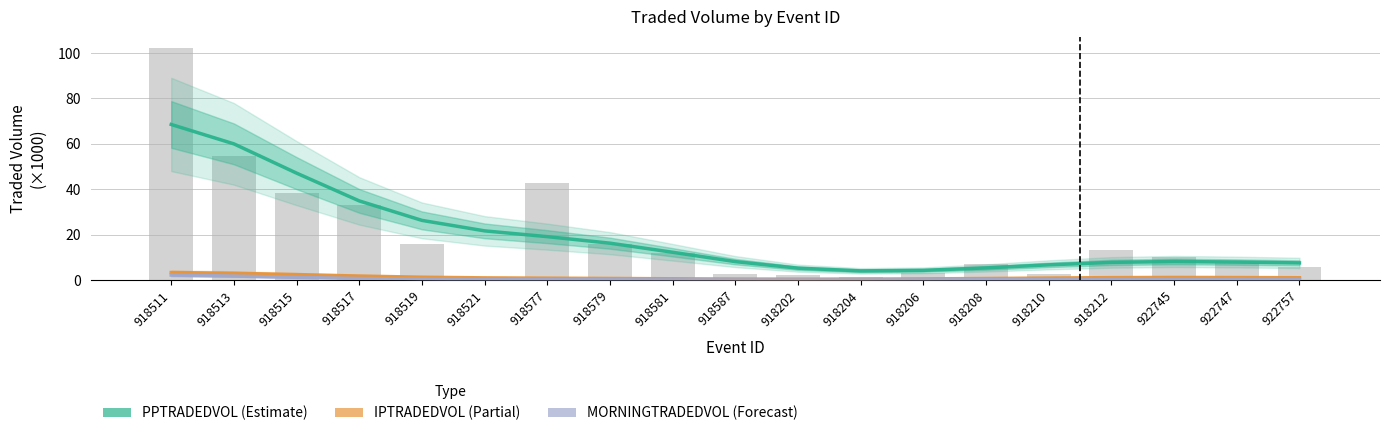

How many groups of bars are there?

19